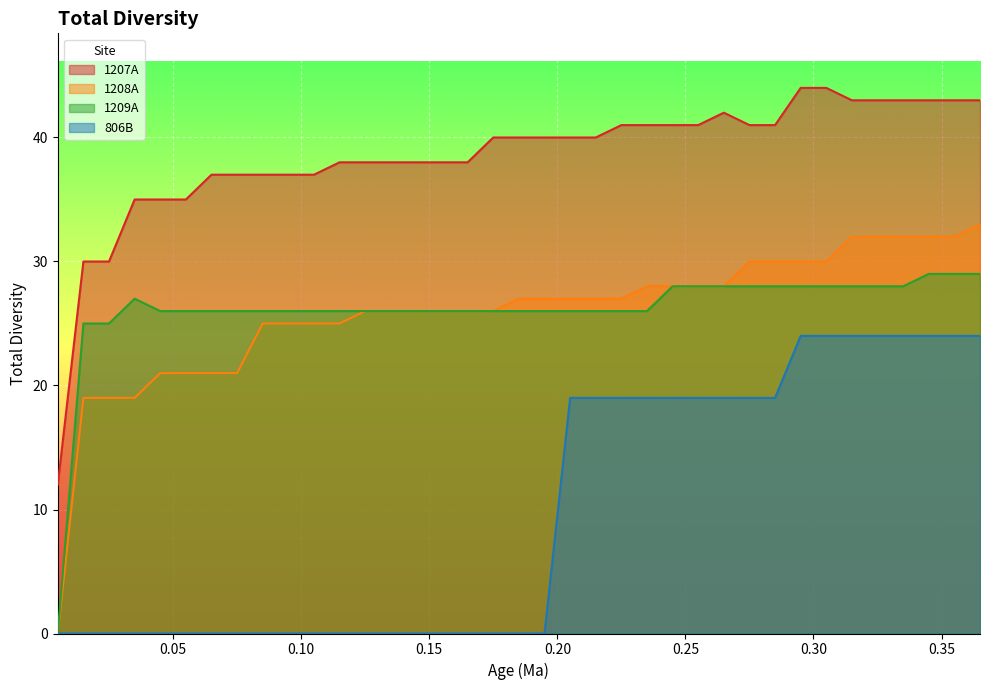

True or false: 1209A and 806B intersect in this chart.

False